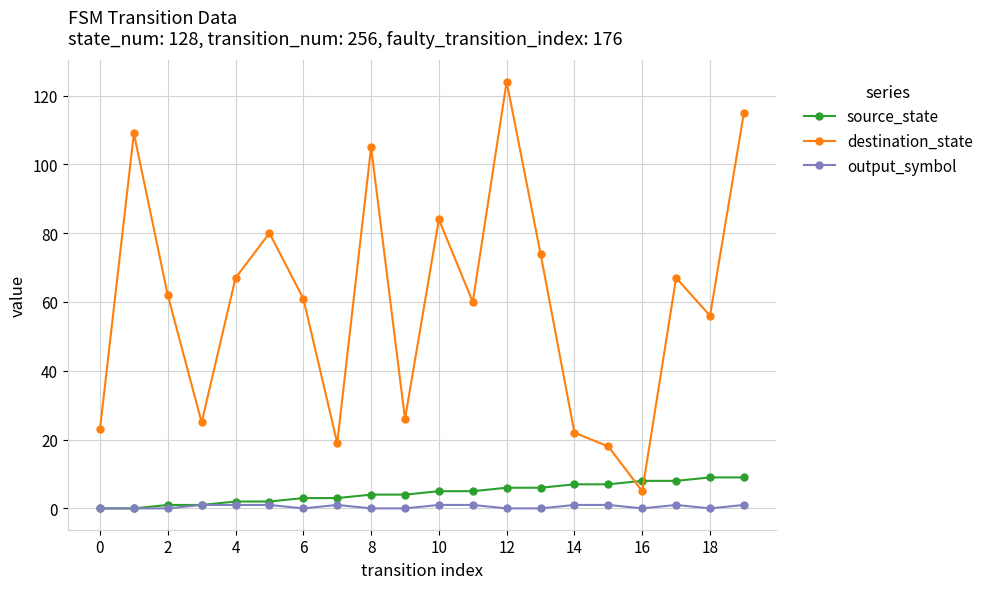

Which series has the largest total across all categories?

destination_state